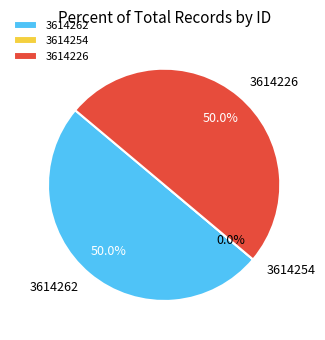

True or false: 3614226 accounts for 50% of the total.

True